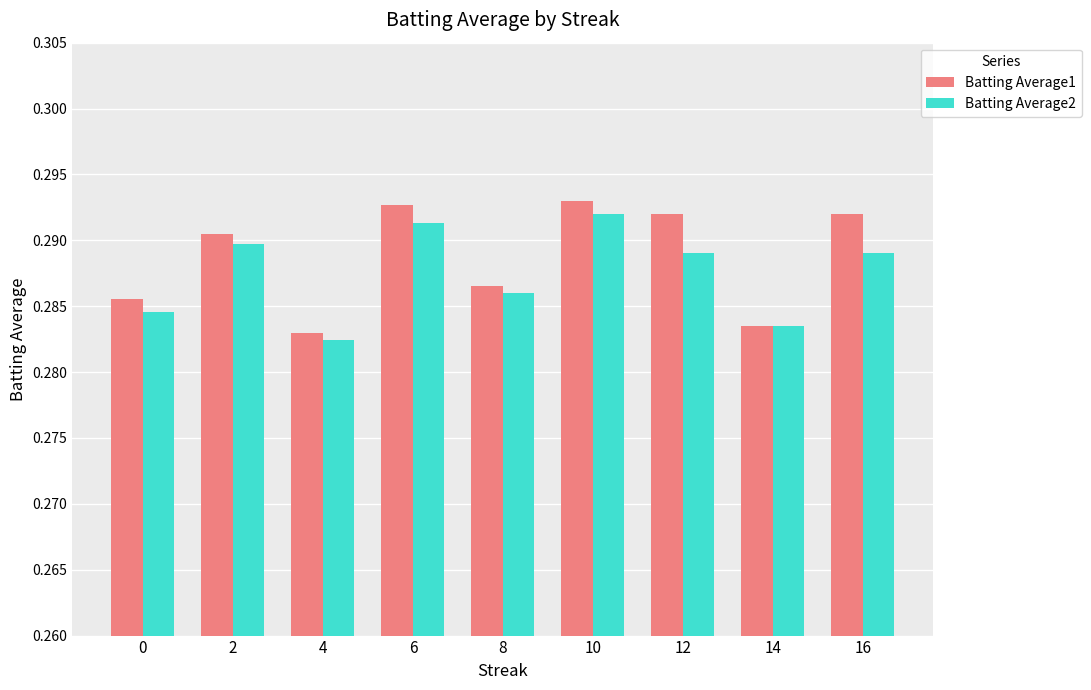

How many Batting Average2 values are between 0 and 1?

9